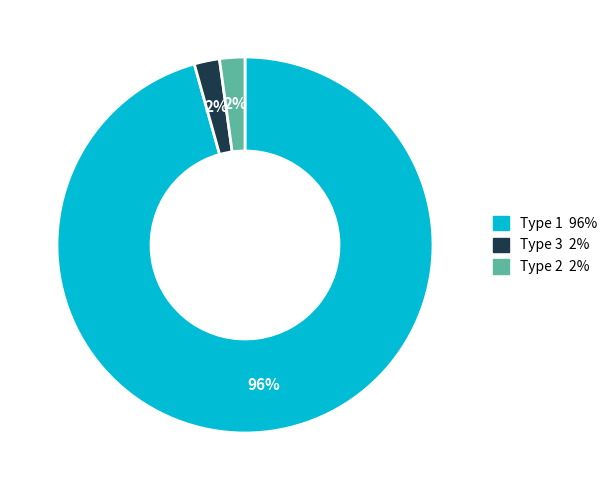

To the nearest percent, what is the average slice percentage?

33%